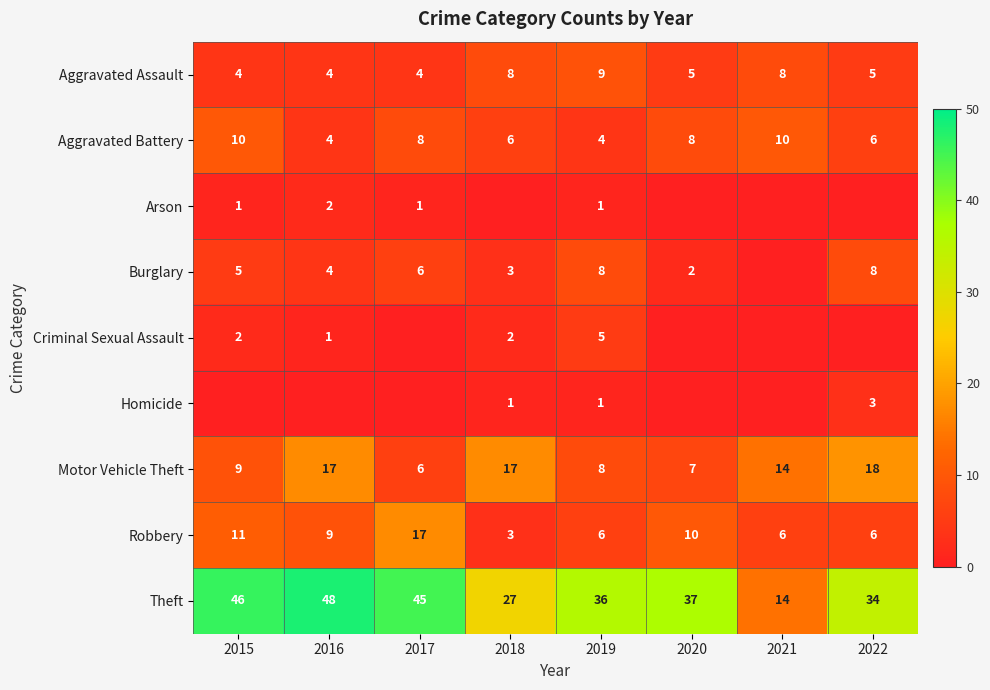

Is it true that Theft equals 37 at 2020?

True